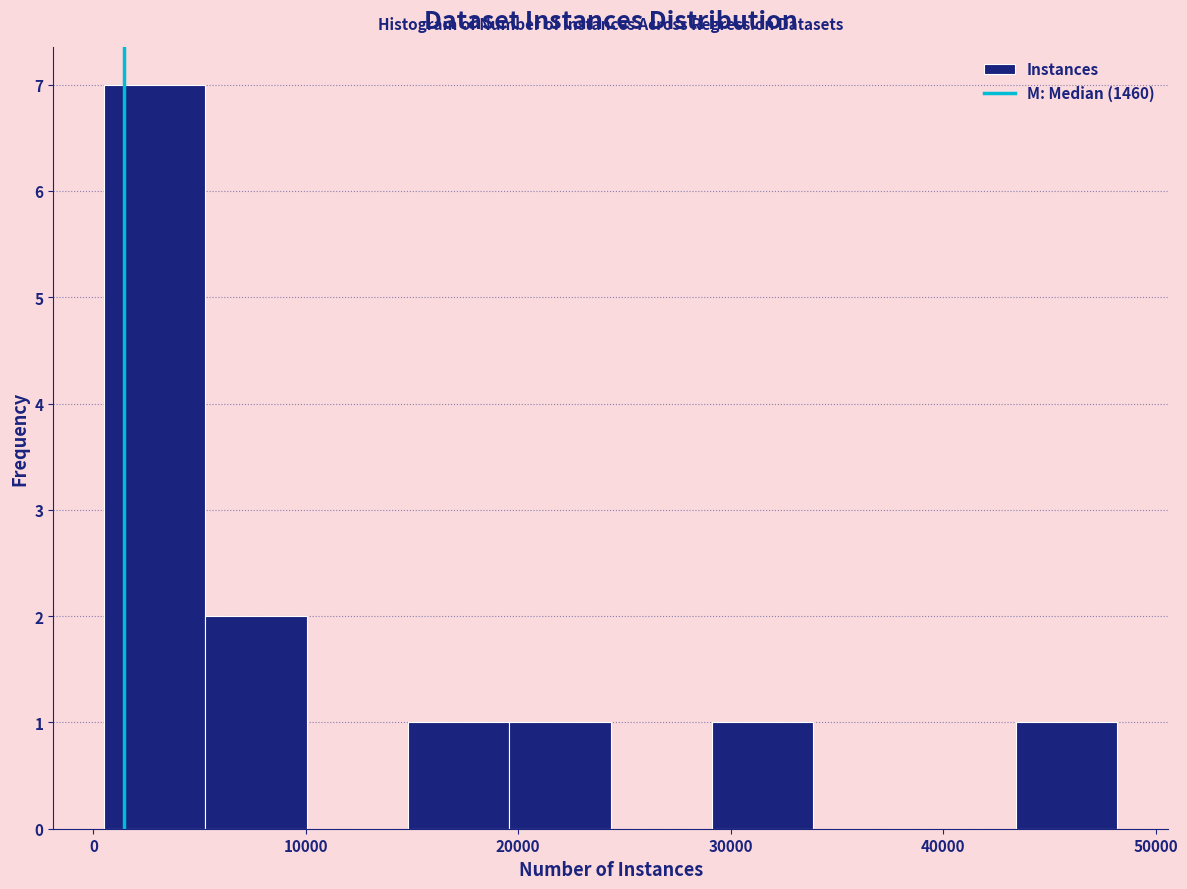

What is the height of the bar covering 15000 to 20000 on the x-axis? Neither the bar edges nor the heights are printed on the chart, so give them approximately, as read against the axes.

1